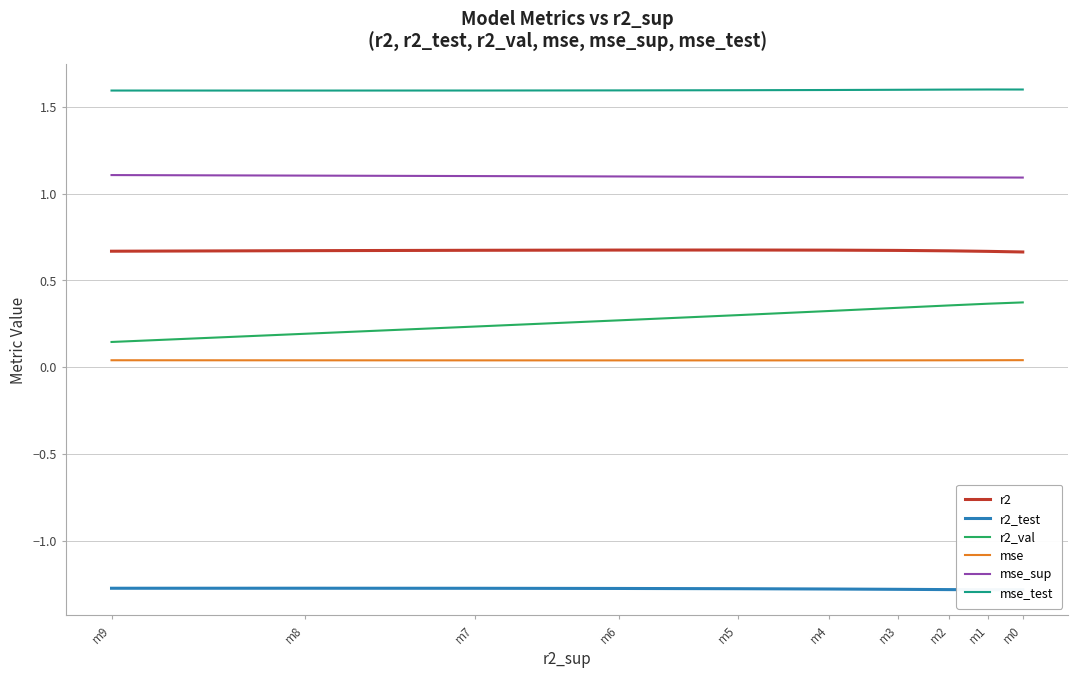

True or false: mse_sup has a value of 0.5 at m7.

False